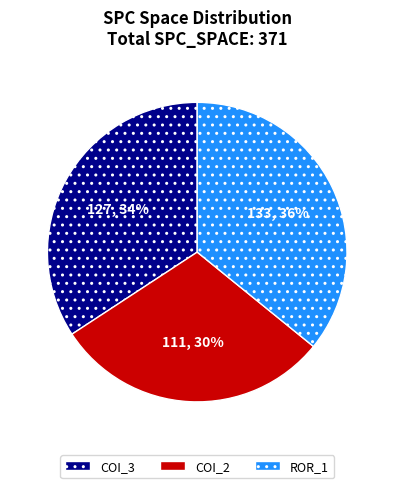

What is the smallest slice in the pie chart?

COI_2